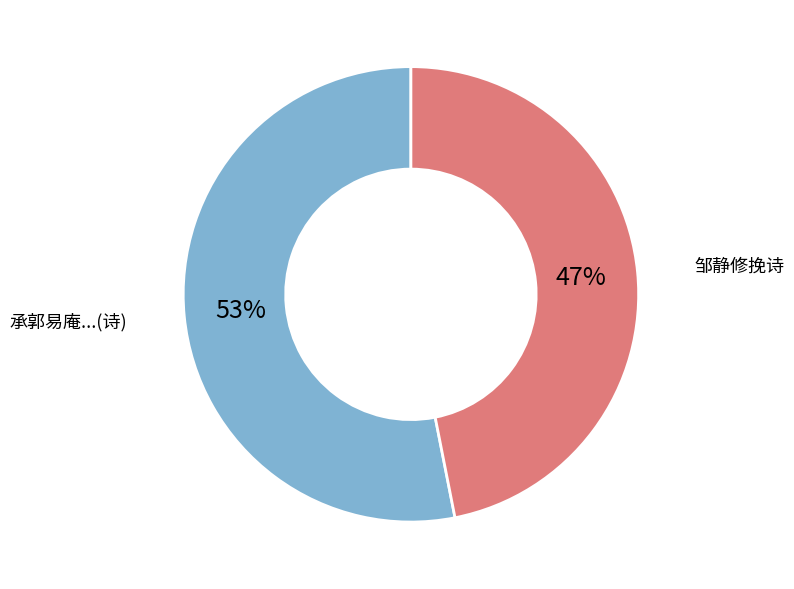

To the nearest percent, what is the average slice percentage?

50%